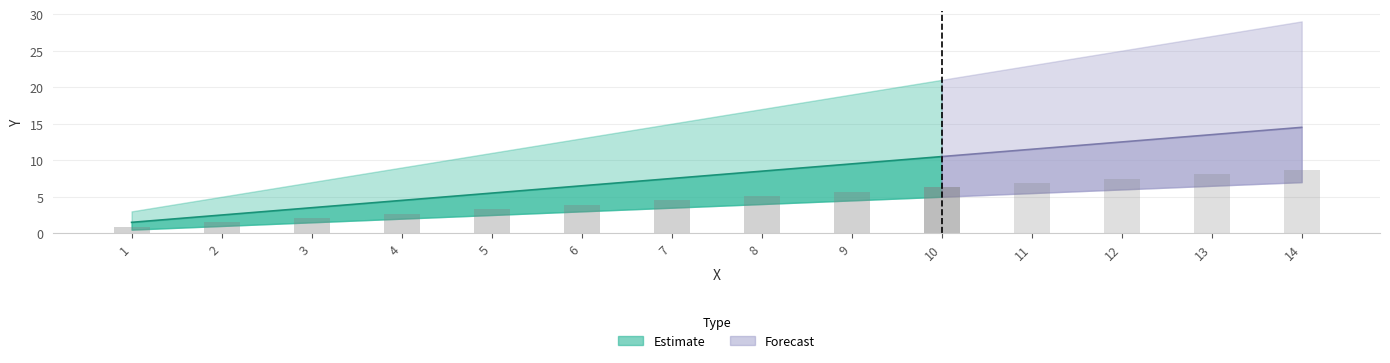

What value does the Y_lower series have at 5?

2.5